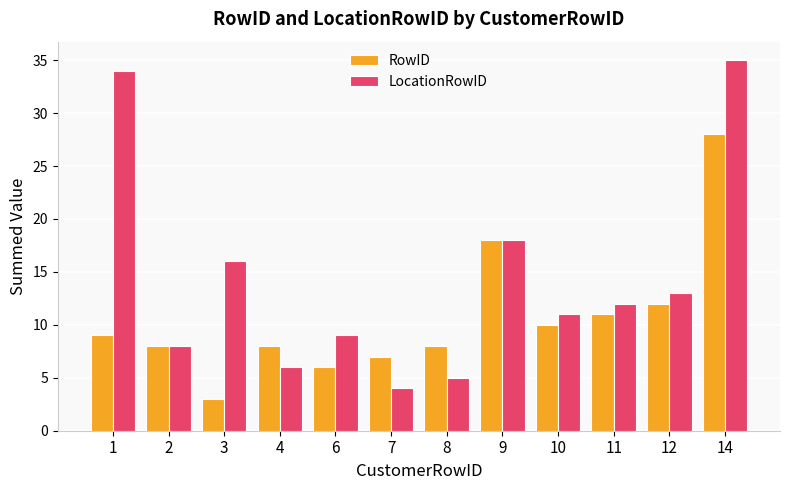

How many values in the RowID series are below 9?

6